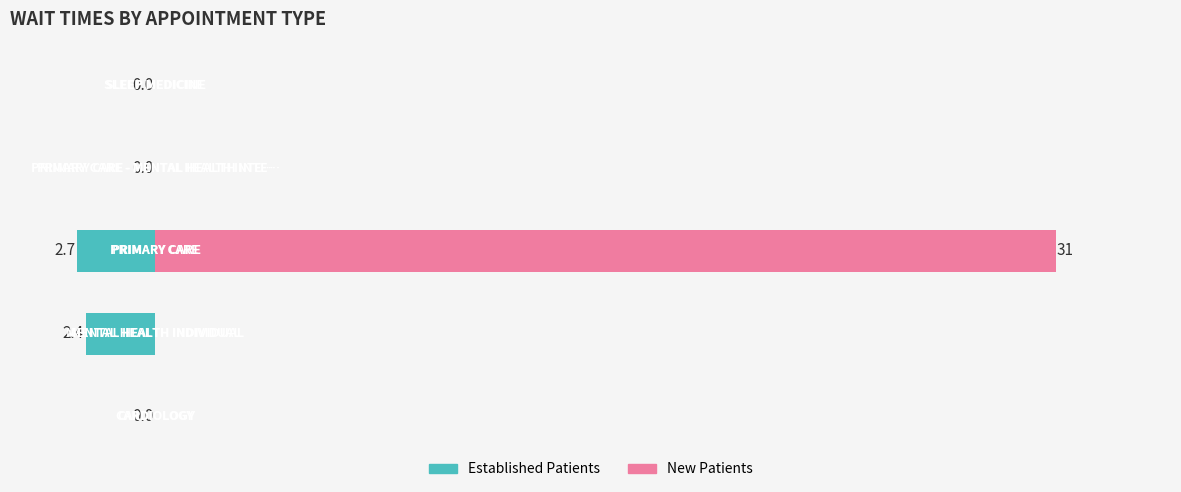

How many categories are shown in the chart?

5